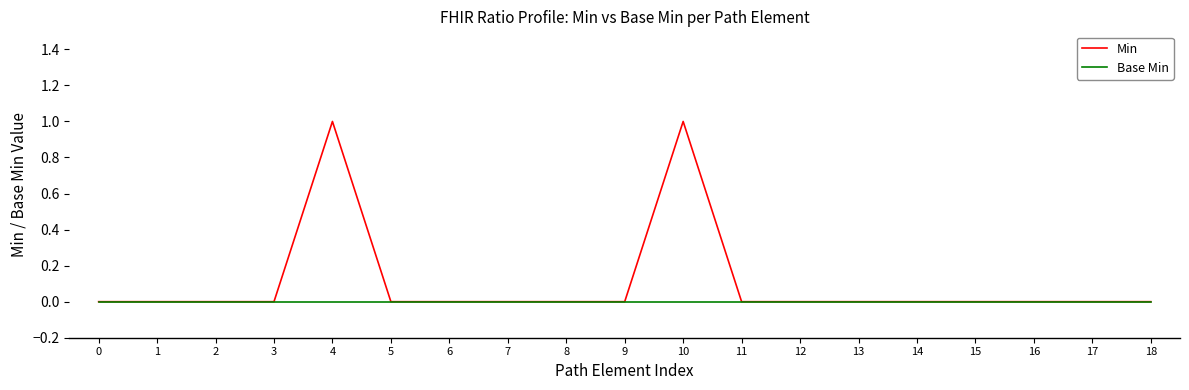

Which series has the largest range (max minus min)?

Min